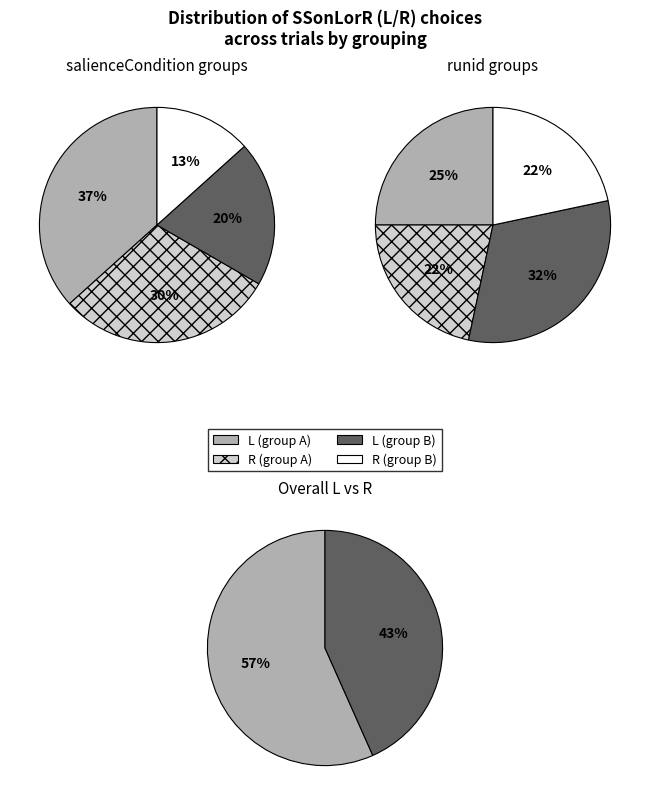

What is the largest slice in the pie chart?

L